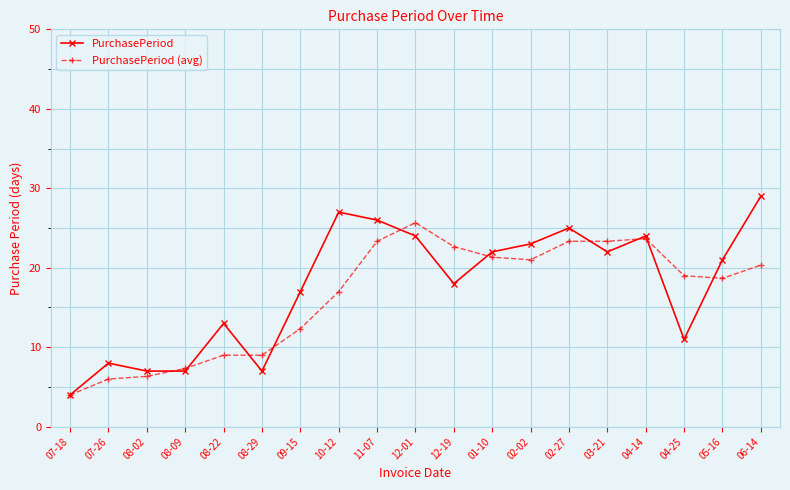

Is the value of PurchasePeriod (avg) at 08-09 greater than the value of PurchasePeriod at 11-07?

No